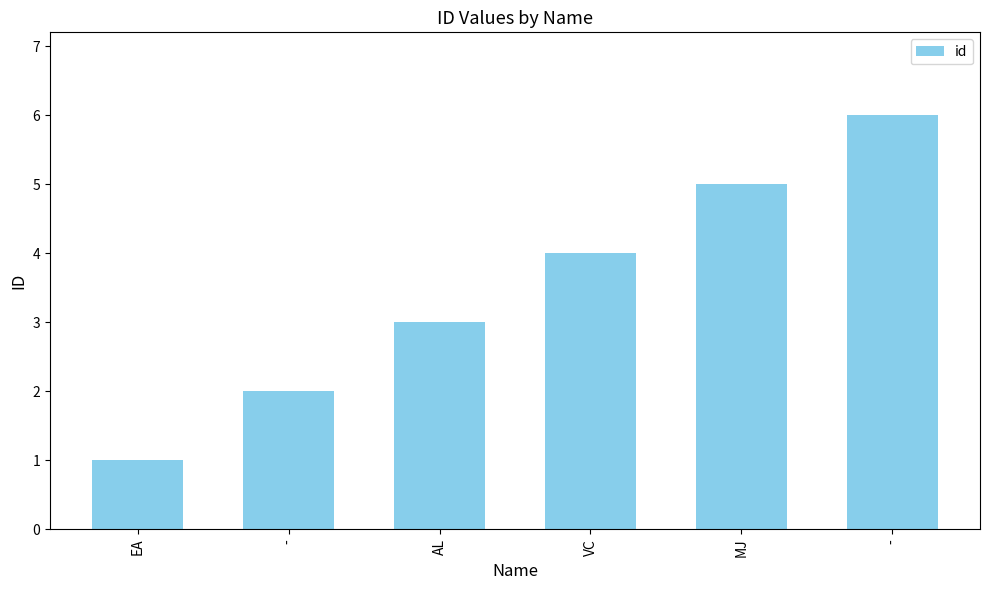

What is the difference between the second highest and minimum values?

4